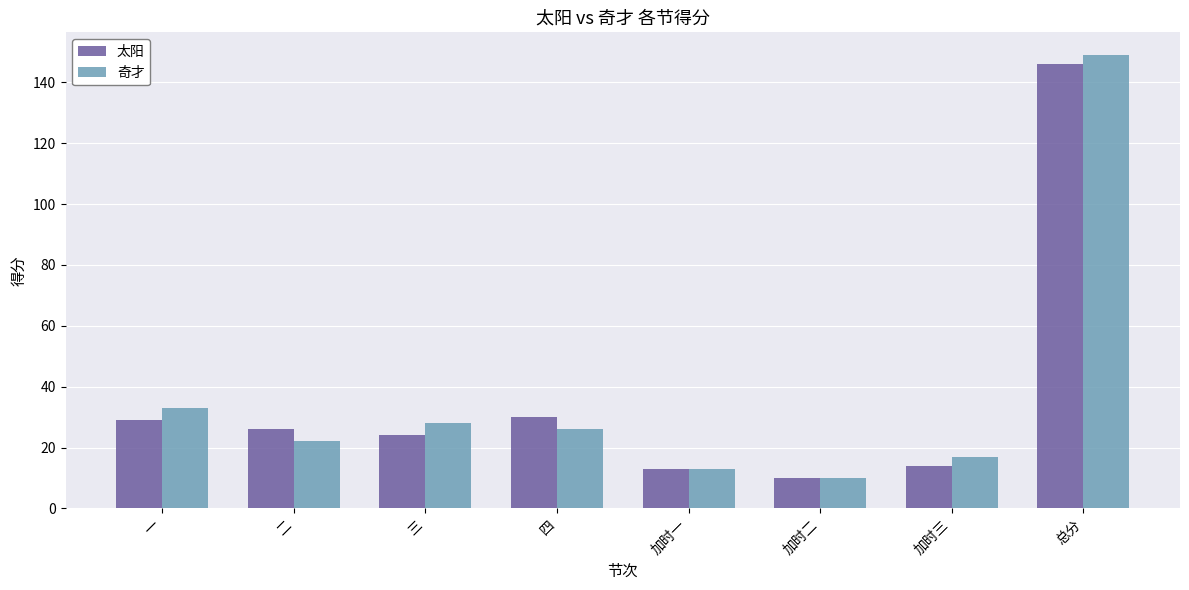

What position from the left is 加时三?

7